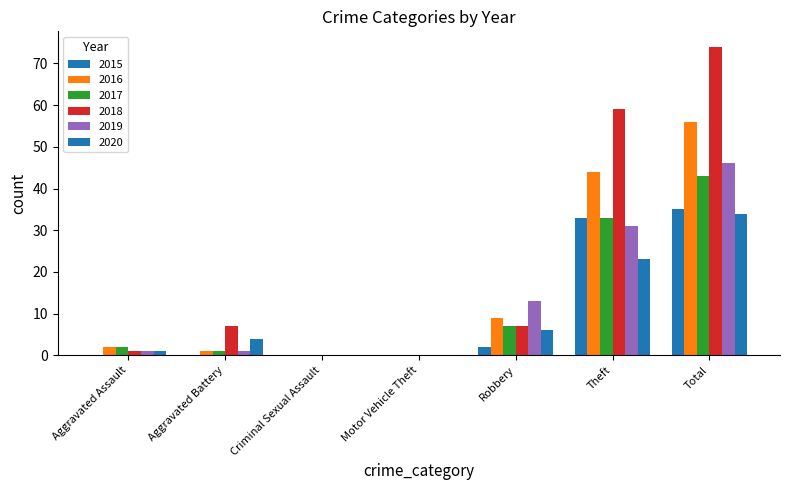

What is the highest value of the 2015 series?

35